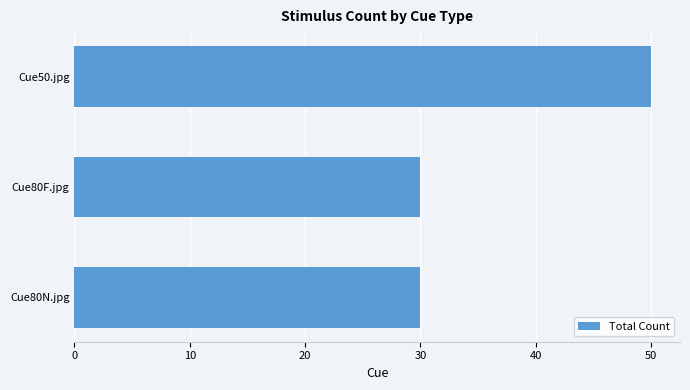

Is it true that the value at Cue80F.jpg is 30?

True